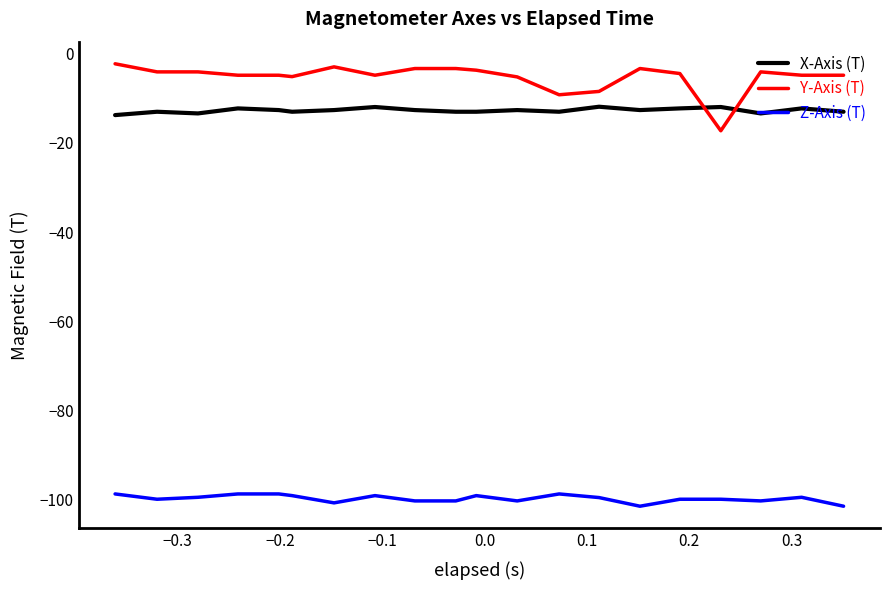

Which series has the widest spread of values?

Y-Axis (T)